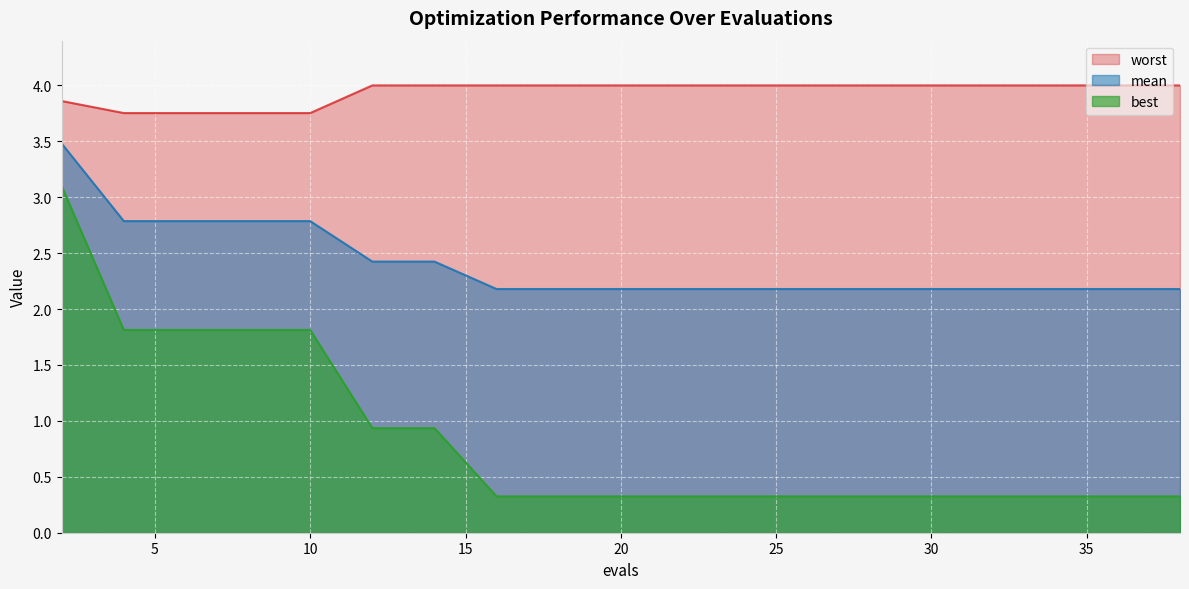

Reading right to left, extract all data points from this chart.

mean: 2.2	2.2	2.2	2.2	2.2	2.2	2.2	2.2	2.2	2.2	2.2	2.2	2.2	2.4	2.4	2.8	2.8	2.8	2.8	3.5
best: 0.3	0.3	0.3	0.3	0.3	0.3	0.3	0.3	0.3	0.3	0.3	0.3	0.3	0.9	0.9	1.8	1.8	1.8	1.8	3.1
worst: 4.0	4.0	4.0	4.0	4.0	4.0	4.0	4.0	4.0	4.0	4.0	4.0	4.0	4.0	4.0	3.8	3.8	3.8	3.8	3.9